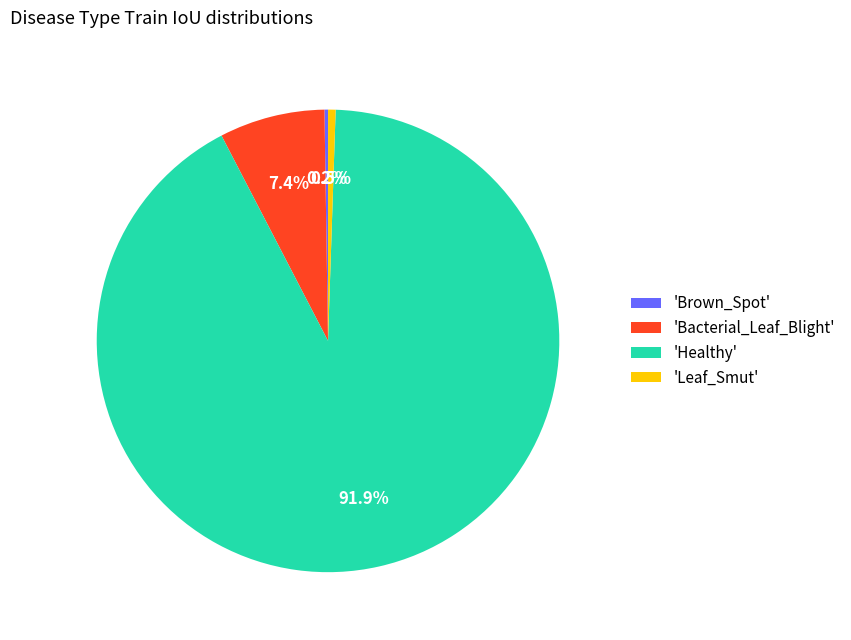

Which category accounts for the majority?

'Healthy'